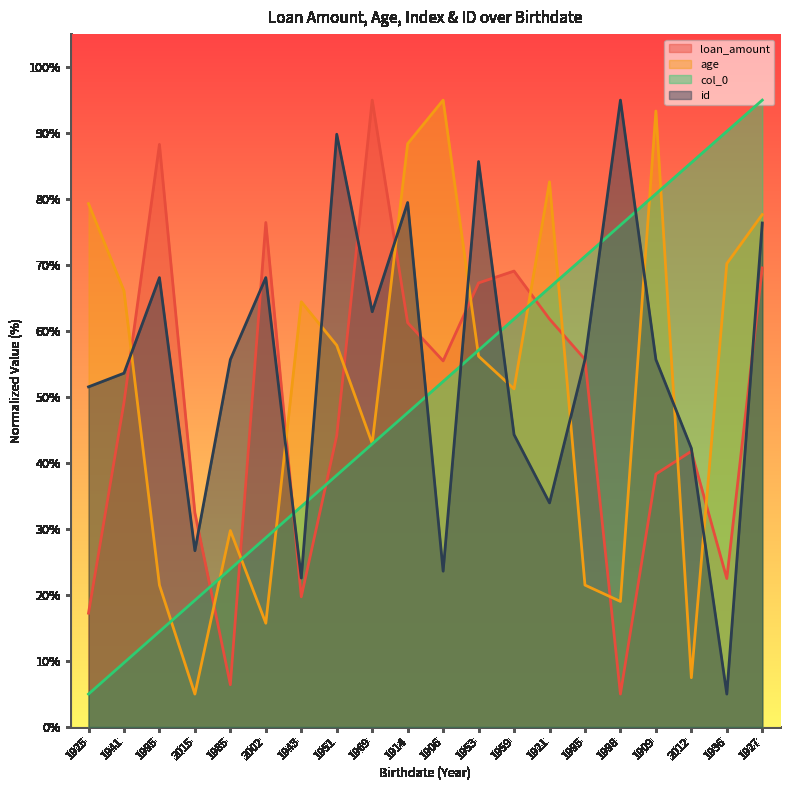

Where is the first local maximum for loan_amount?

1995